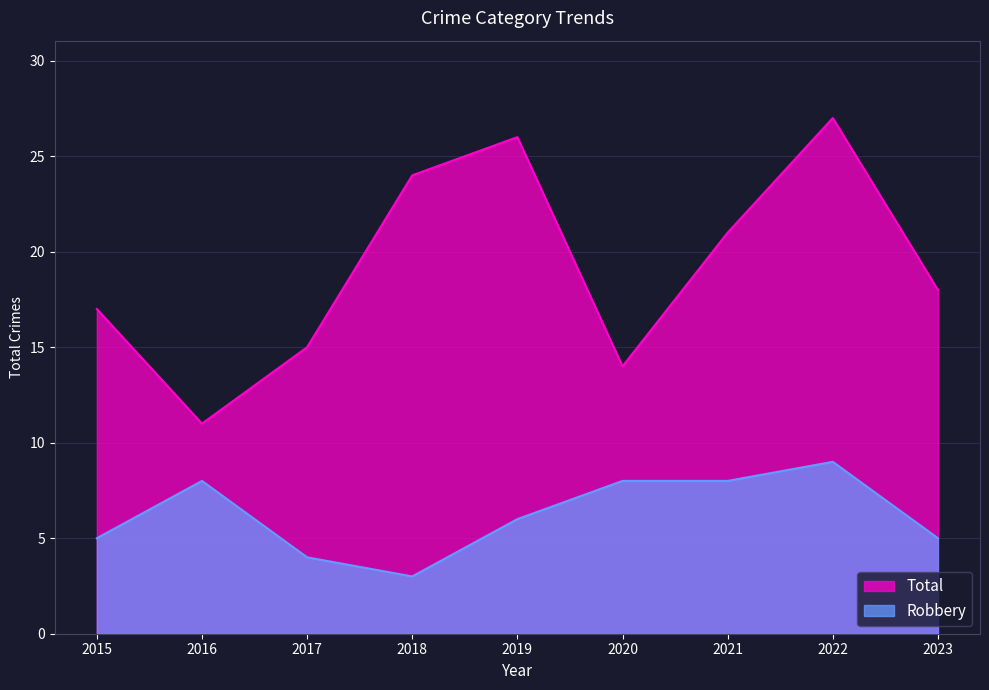

What value does the Robbery series have at 2018?

3